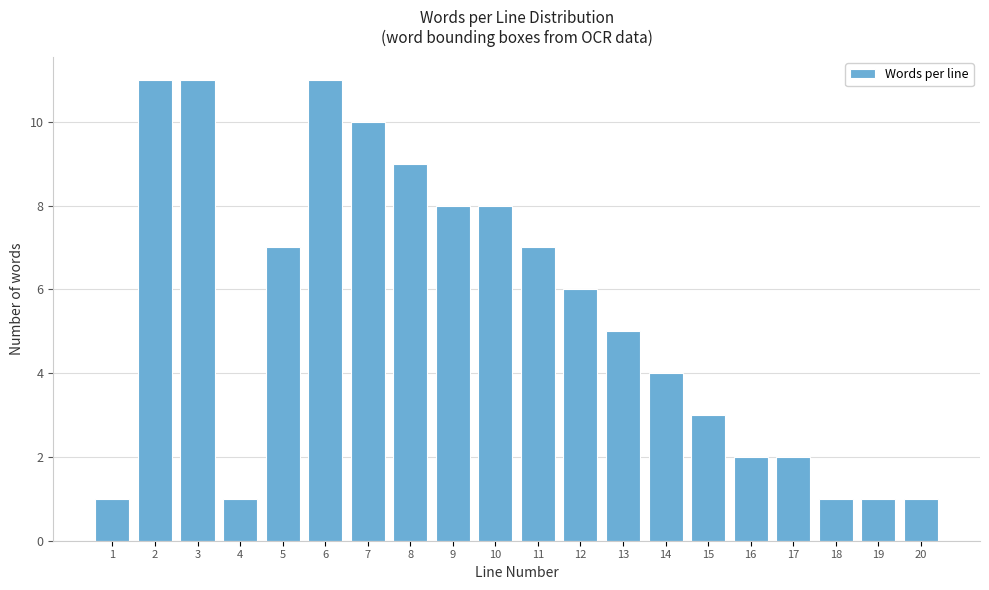

Reading left to right, list all the values displayed in this chart.

1	11	11	1	7	11	10	9	8	8	7	6	5	4	3	2	2	1	1	1